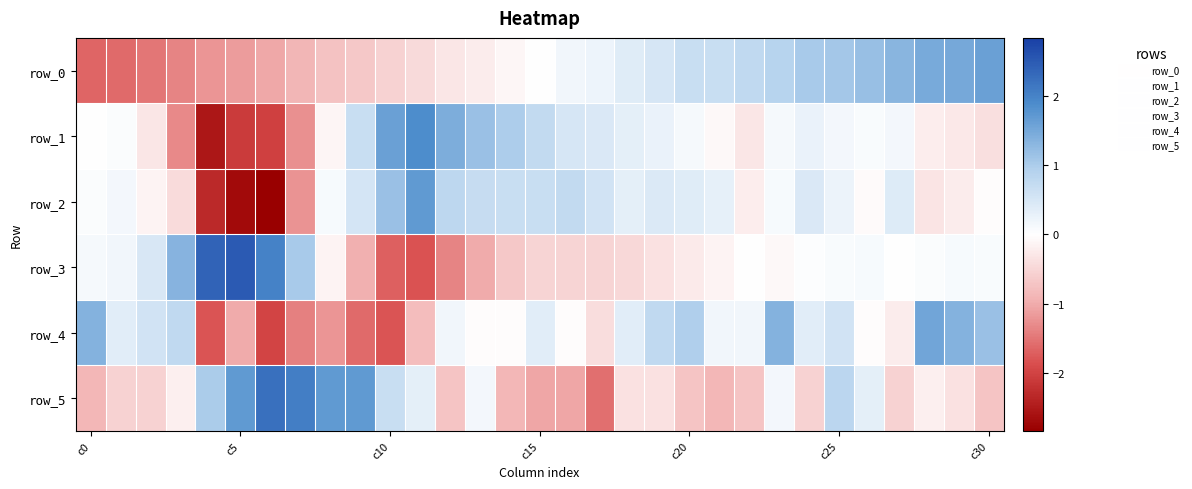

At which label does row_1 reach its peak?

11